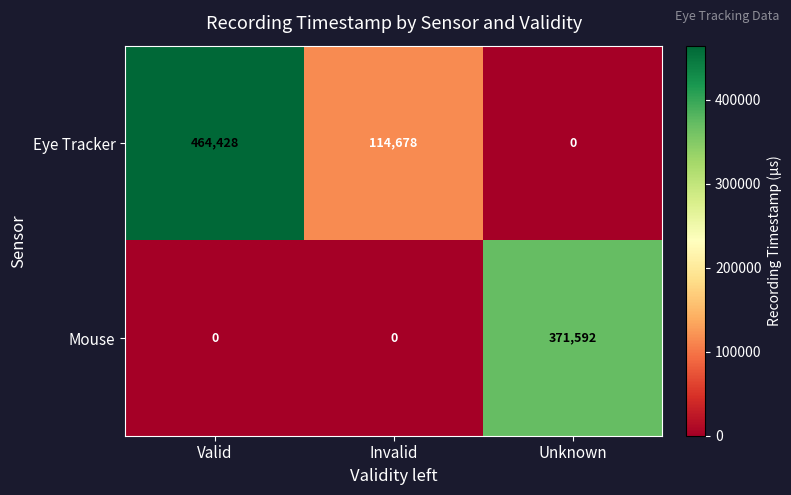

What is the average value of the Eye Tracker series?

193035